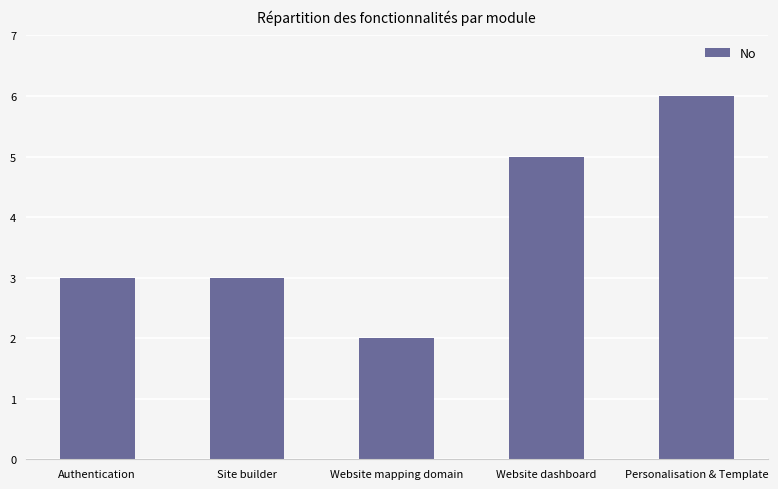

Between Site builder and Personalisation & Template, which is larger?

Personalisation & Template